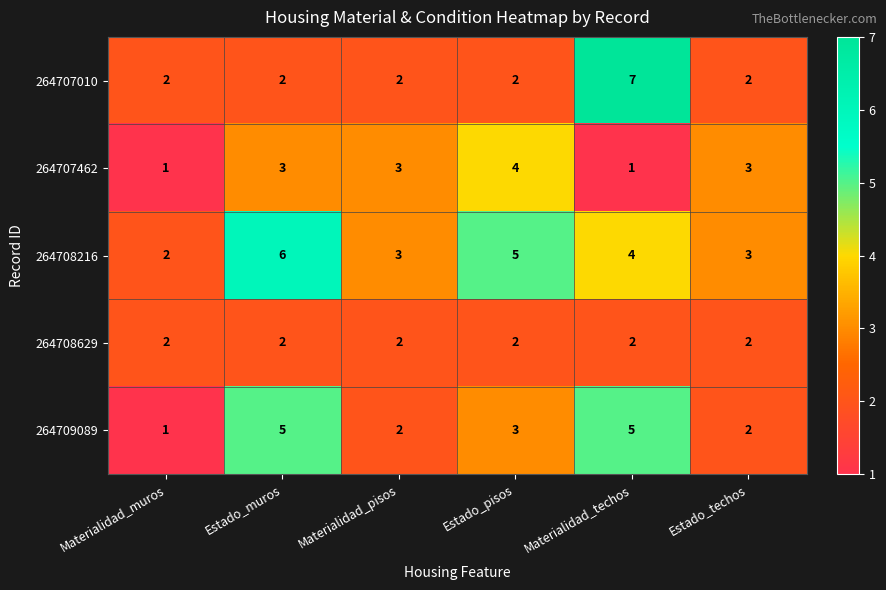

How many 264708216 values are between 3 and 5?

4